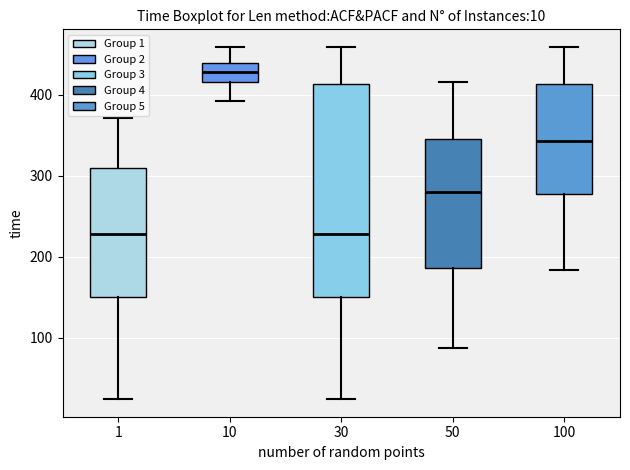

Which box has the highest median line?

10